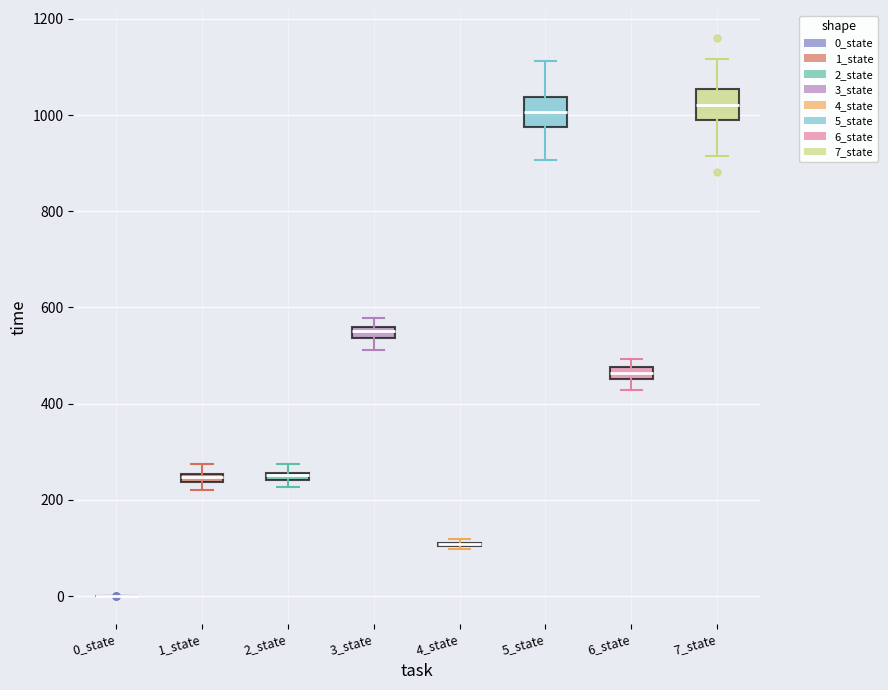

Where is the lower edge of the box for 5_state on the y-axis? The values are not printed on the chart, so give them approximately, as read against the axis.

980